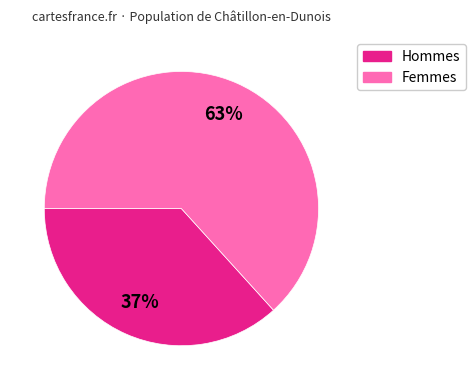

What is the ratio of the value at Hommes to the value at Femmes?

0.6